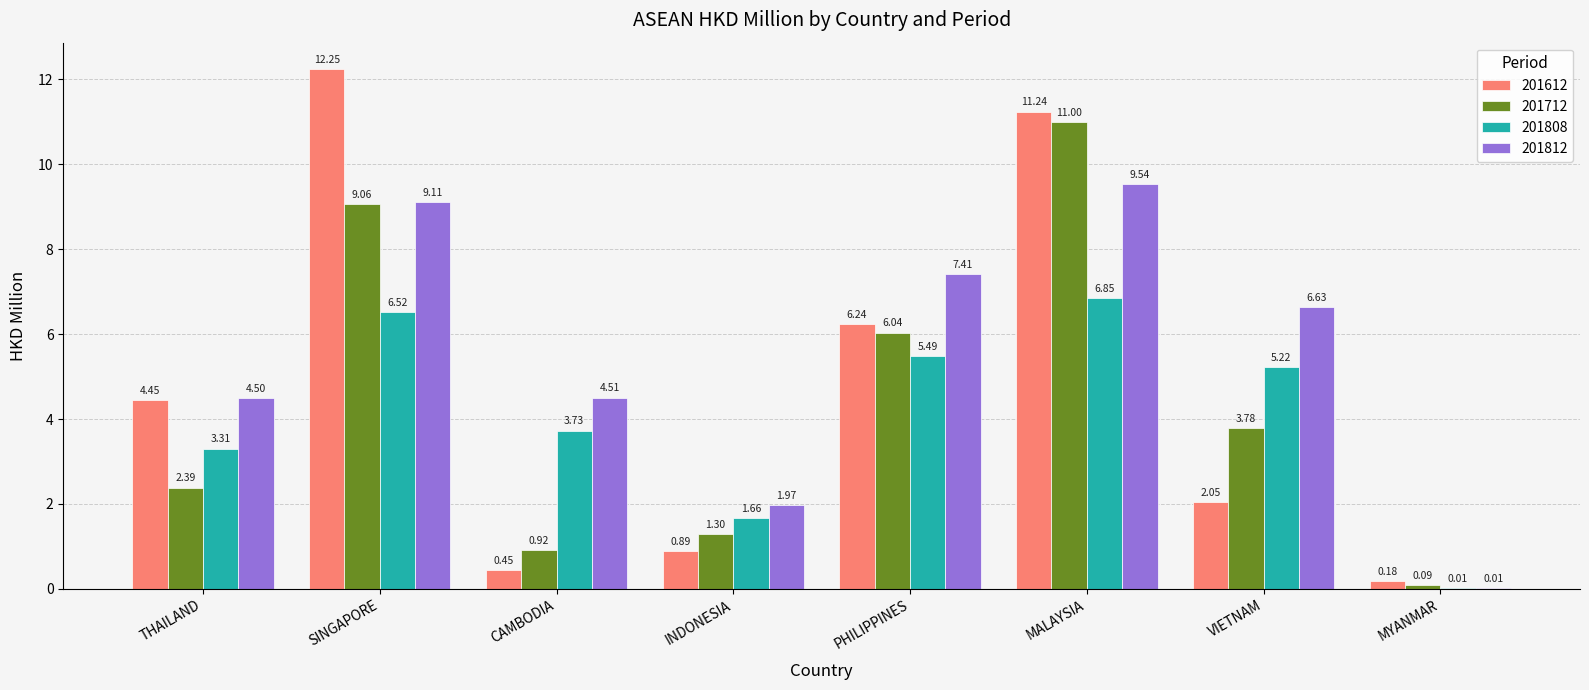

At which label is 201712 closest to 5?

PHILIPPINES